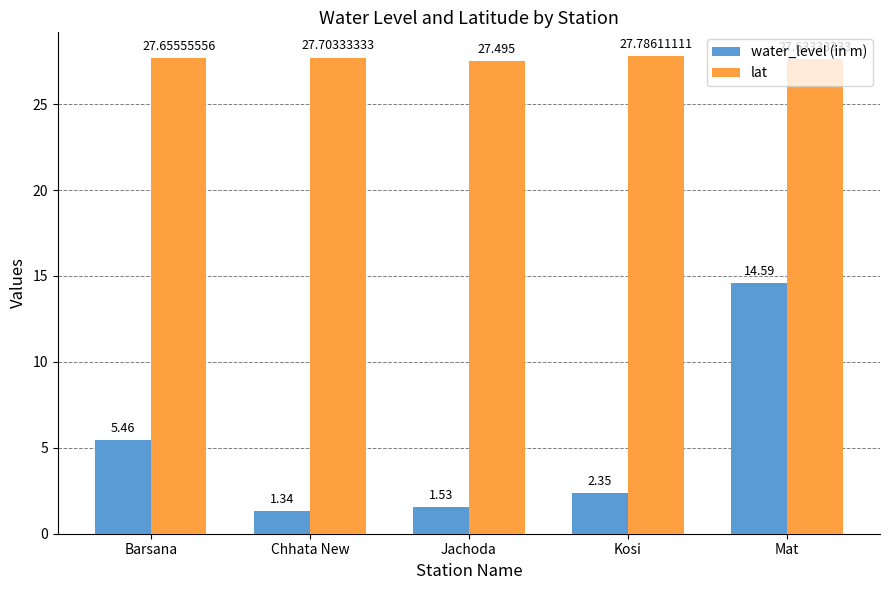

What is the spread (max minus min) of values at Kosi?

25.4